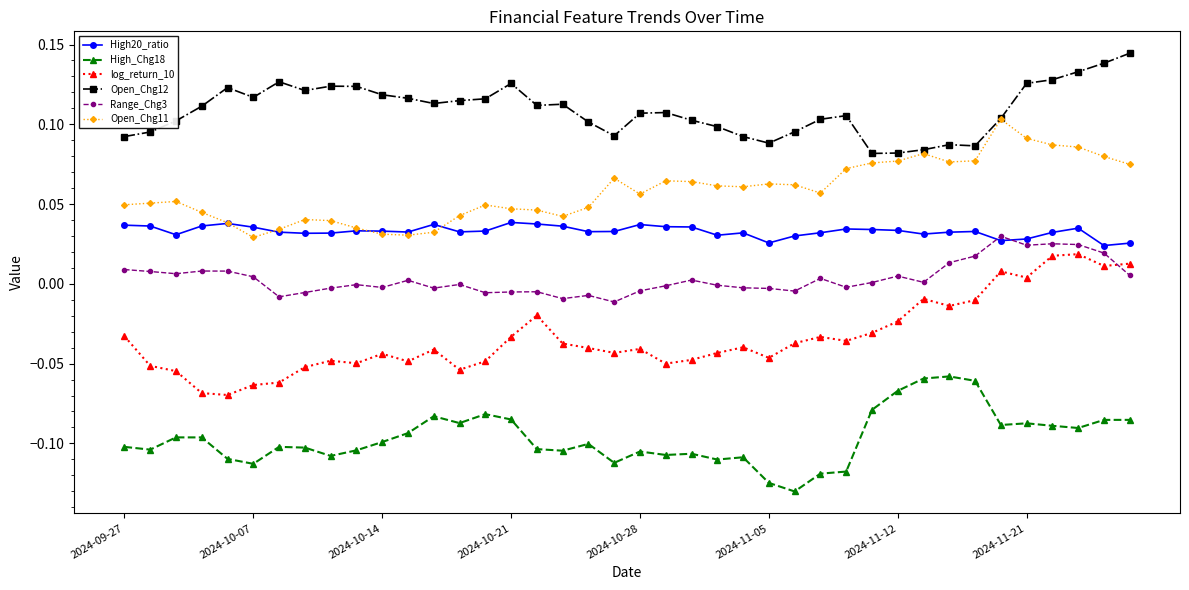

Which series has the largest range (max minus min)?

log_return_10